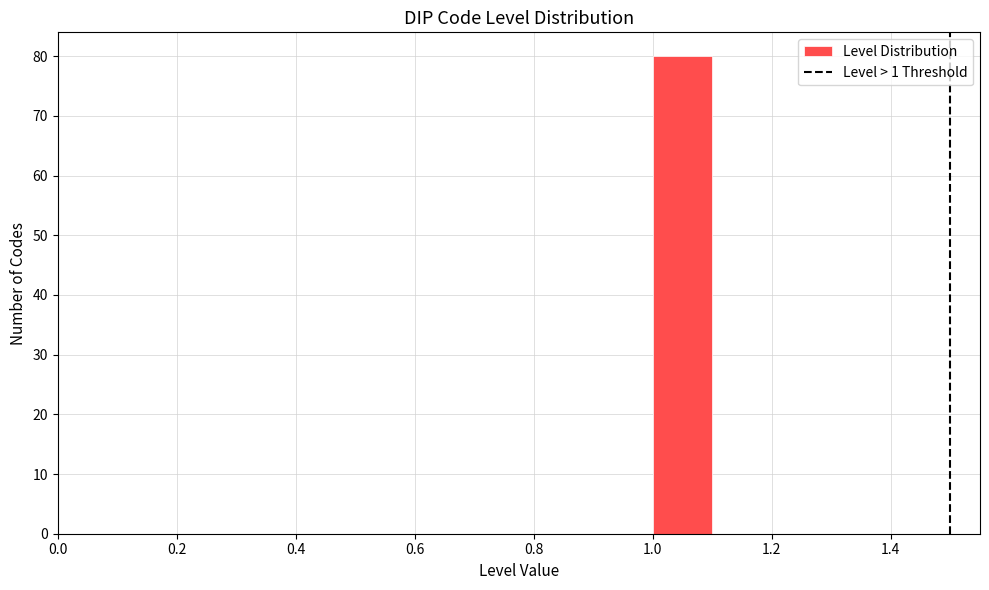

Over which range of the x-axis is the bar tallest?

1.0 to 1.1